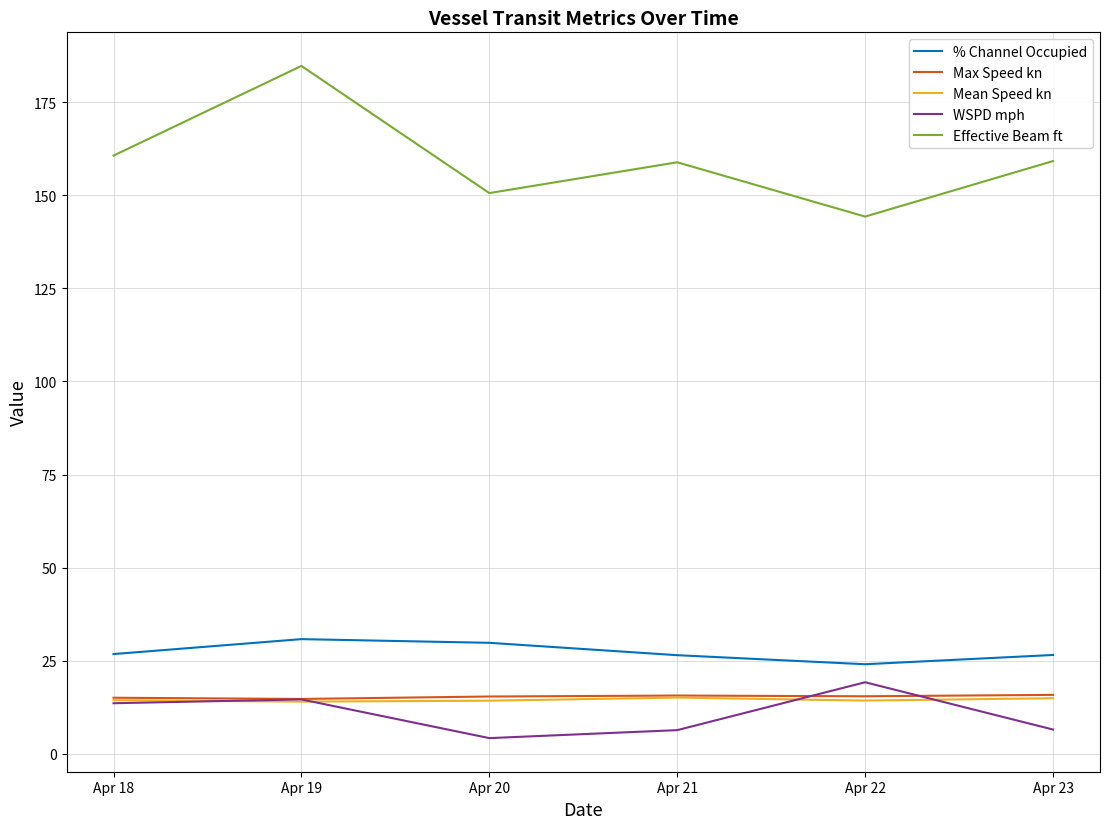

Is it true that Effective Beam ft equals 144.3 at Apr 22?

True